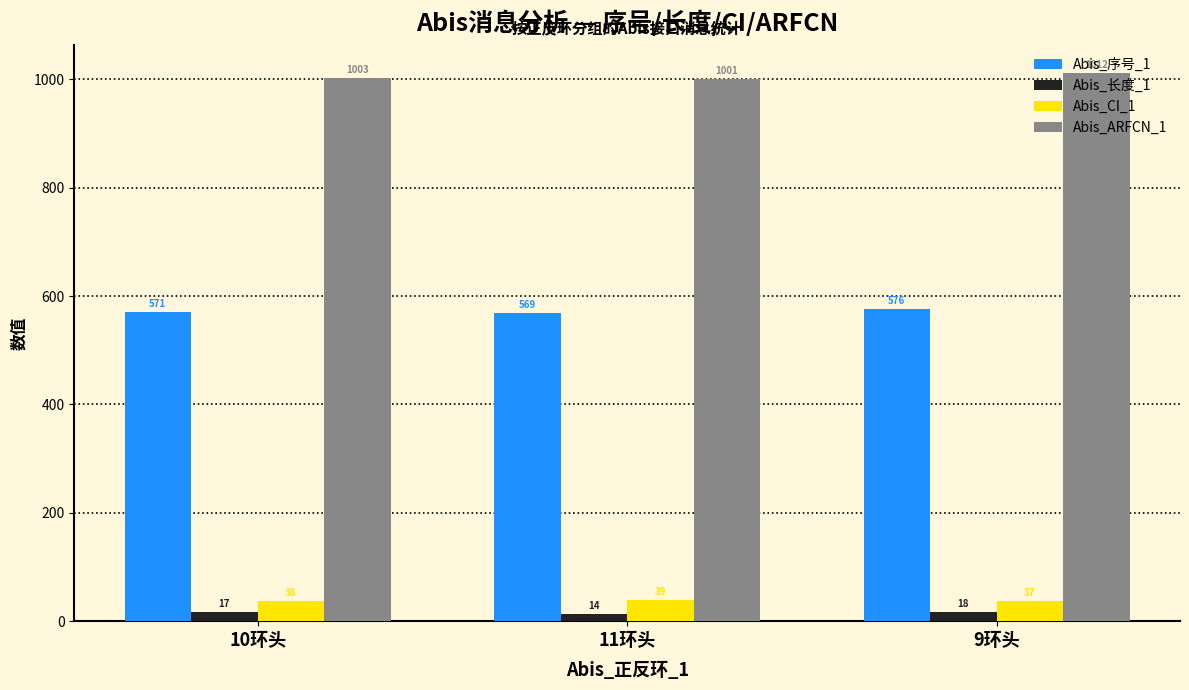

Count the Abis_ARFCN_1 values in the range 1001 to 1012.

3